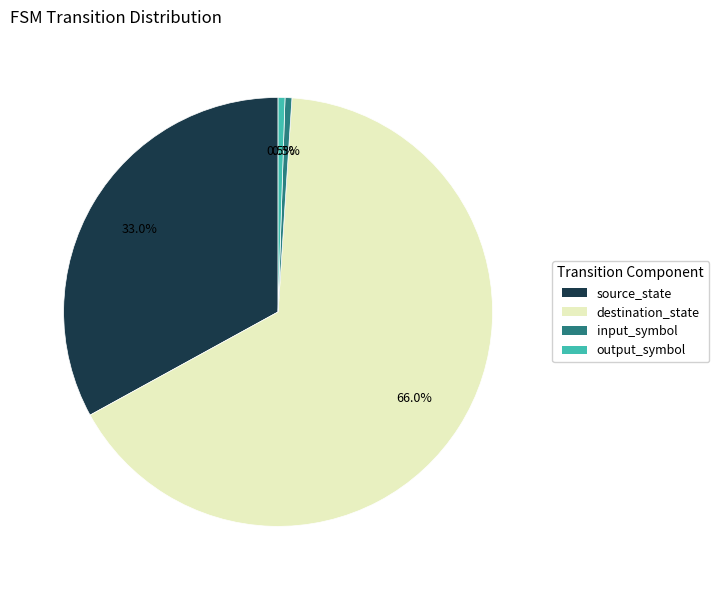

How much of the chart is everything except input_symbol?

99.5%